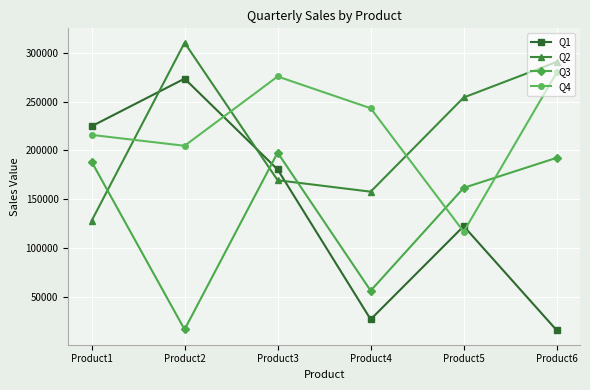

What is the total value across all series at Product4?

484122